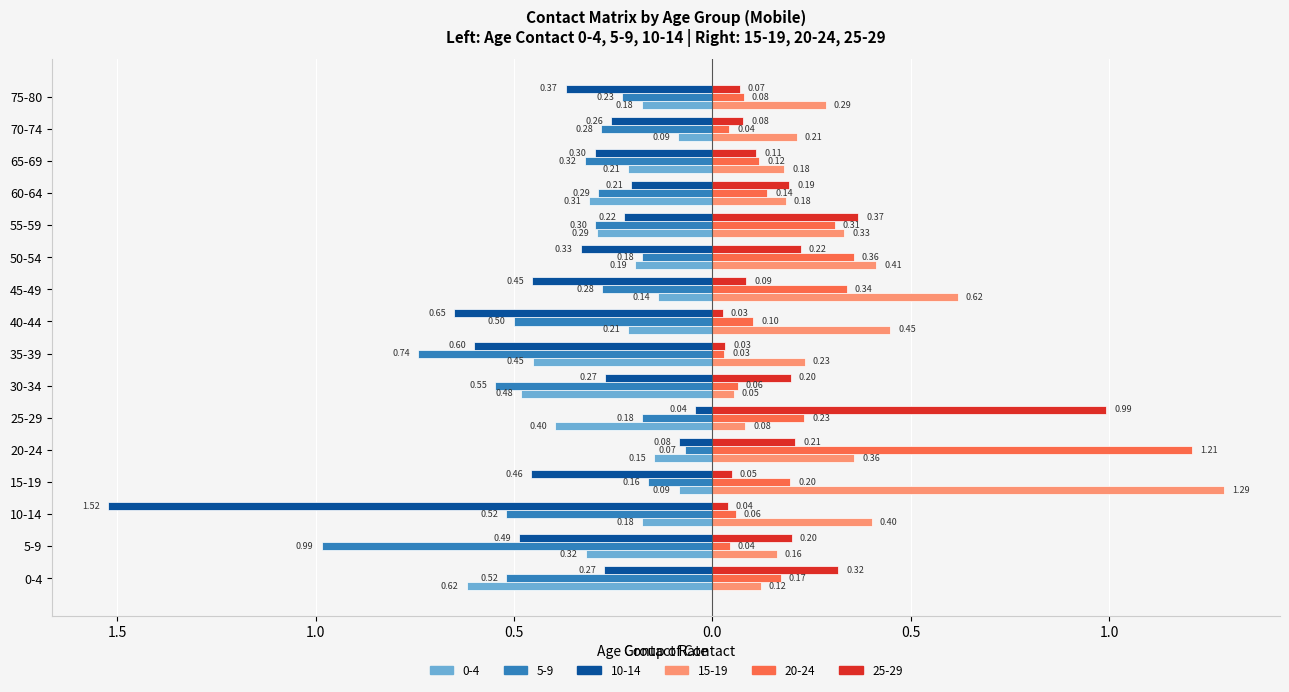

What is the sum of the 10-14 values at 35-39 and 60-64?

-0.8